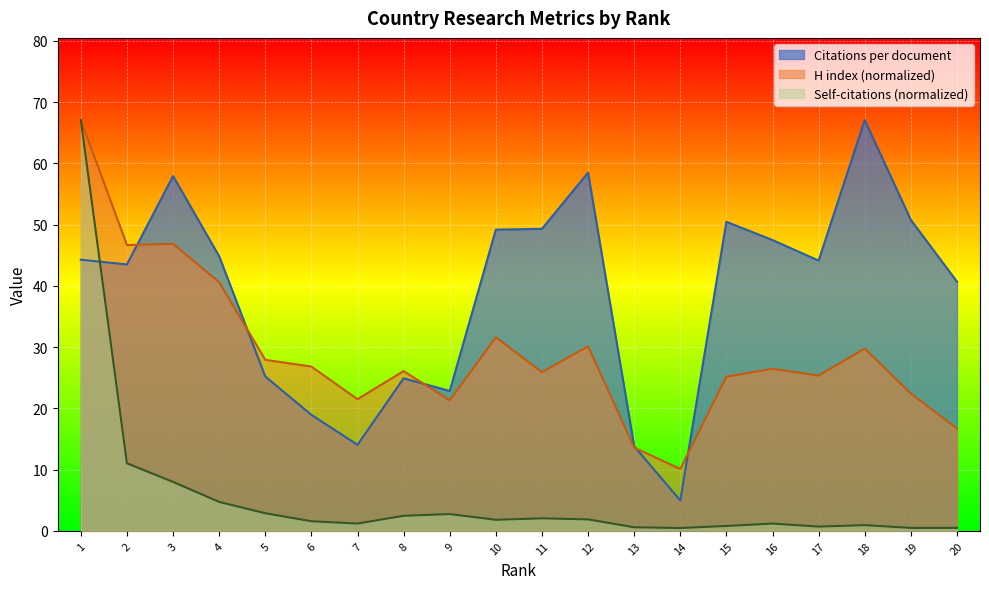

How many lines are shown in the chart?

3